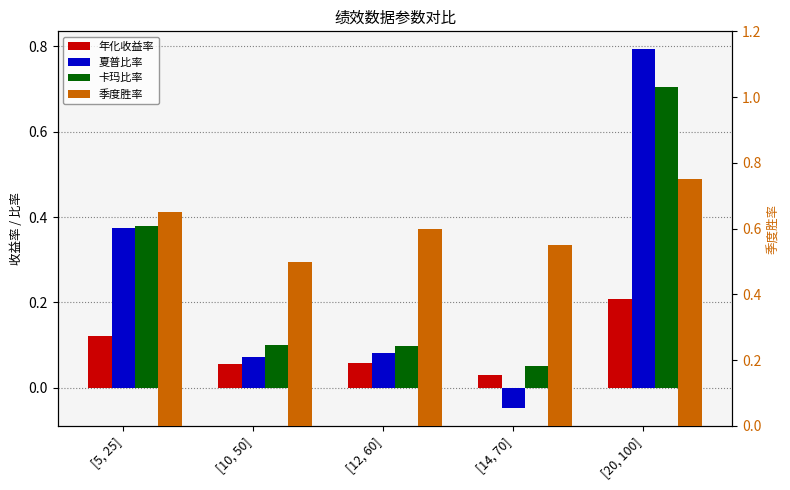

Reading left to right, what are all the values shown in this chart?

年化收益率: [5, 25]=0.1	[10, 50]=0.1	[12, 60]=0.1	[14, 70]=0.0	[20, 100]=0.2
夏普比率: [5, 25]=0.4	[10, 50]=0.1	[12, 60]=0.1	[14, 70]=-0.0	[20, 100]=0.8
卡玛比率: [5, 25]=0.4	[10, 50]=0.1	[12, 60]=0.1	[14, 70]=0.0	[20, 100]=0.7
季度胜率: [5, 25]=0.7	[10, 50]=0.5	[12, 60]=0.6	[14, 70]=0.6	[20, 100]=0.8